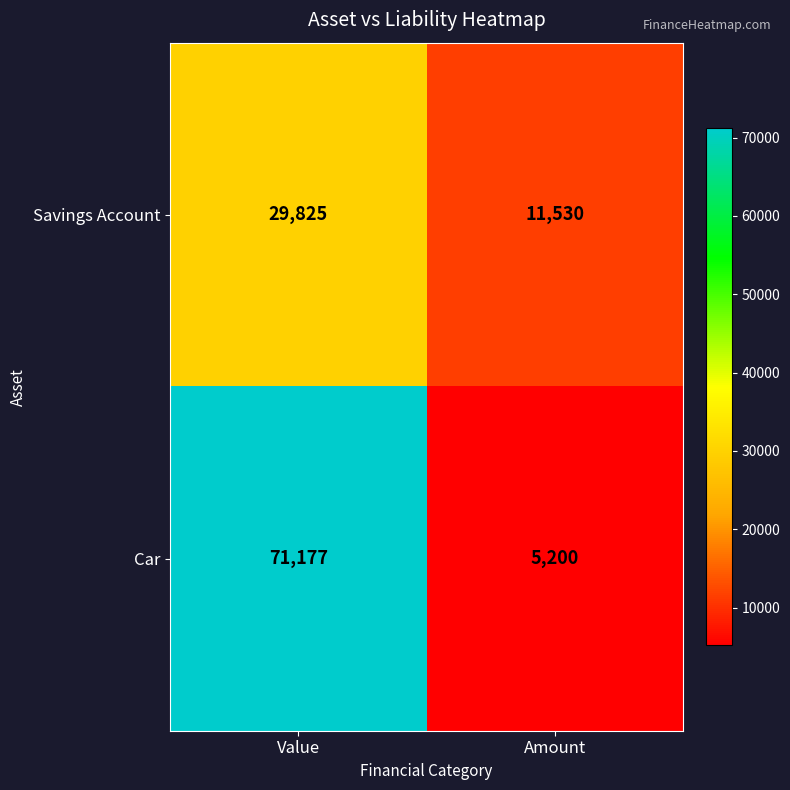

What is the sum of all Car values?

76377